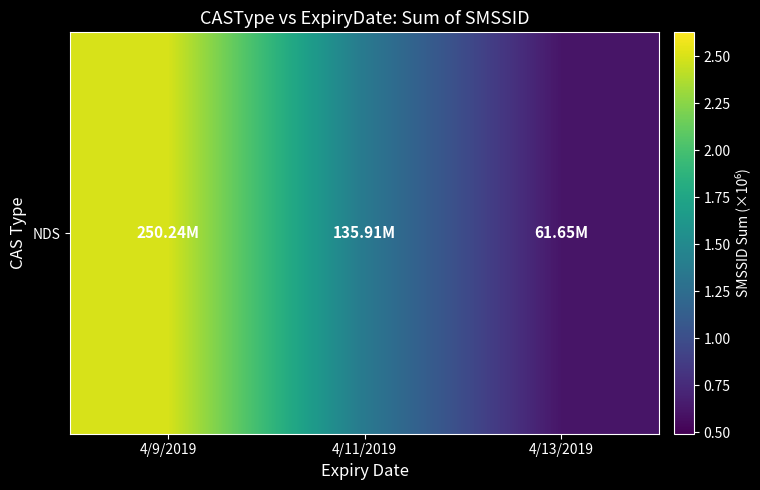

What is the ratio of the value at 4/9/2019 to the value at 4/11/2019?

1.8